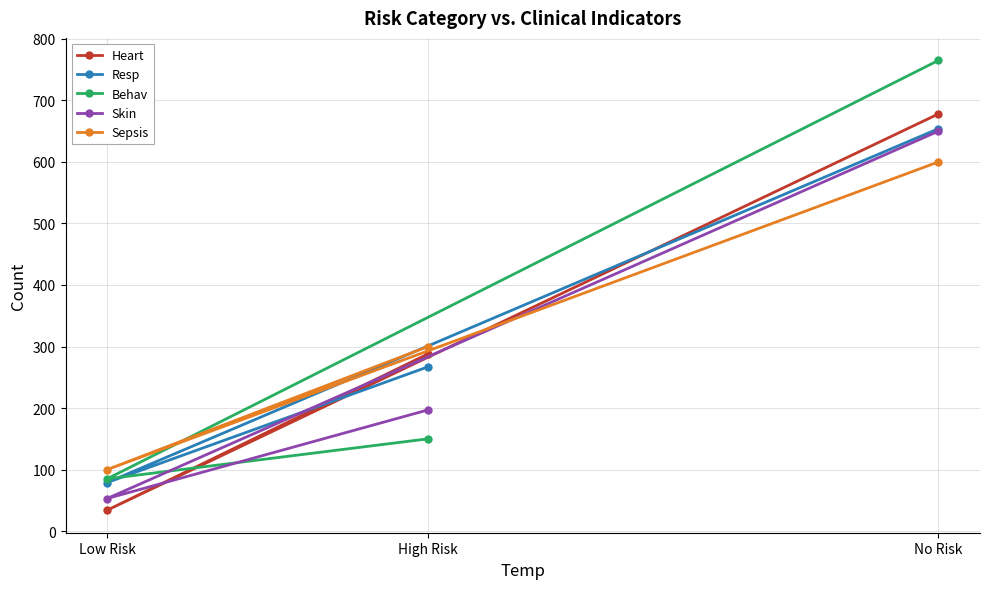

The value of Resp at Low Risk is 79. True or false?

True